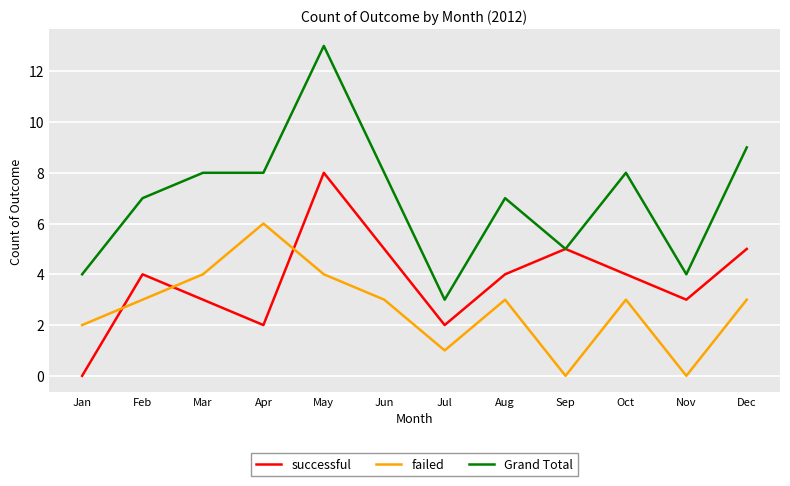

True or false: failed has a value of 3 at Jun.

True